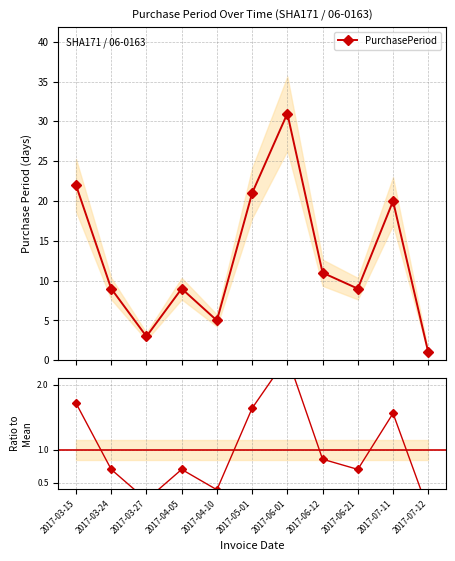

Where is the first local minimum for PurchasePeriod?

2017-03-27